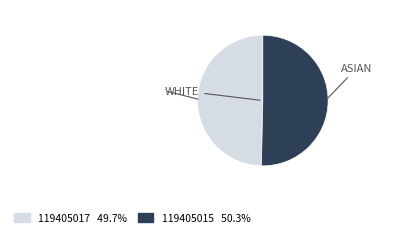

Between 119405015 and 119405017, which is larger?

119405015